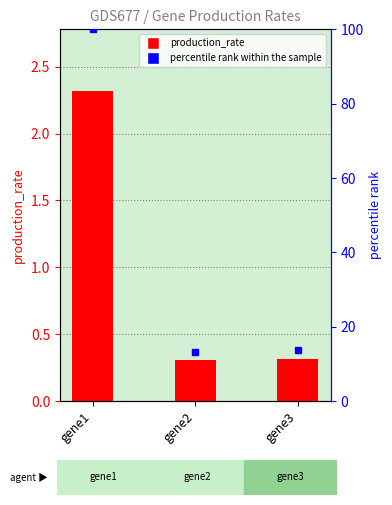

List the labels in order of value, smallest first.

gene2, gene3, gene1